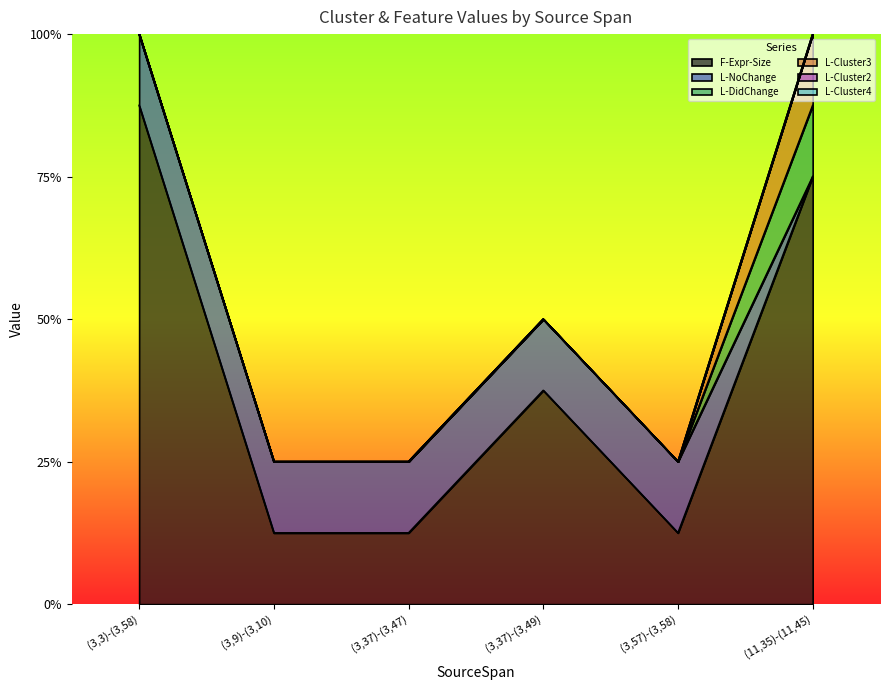

Where is L-Cluster4 nearest to the value 0?

(3,3)-(3,58)